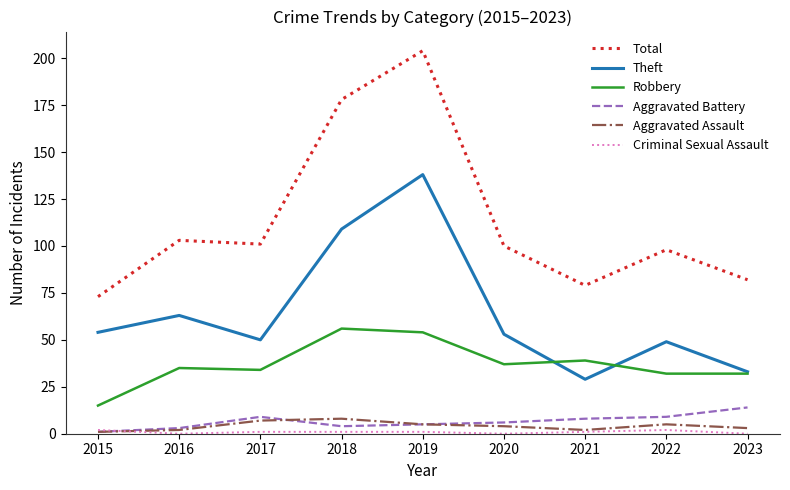

True or false: Robbery and Aggravated Battery cross at least once.

False